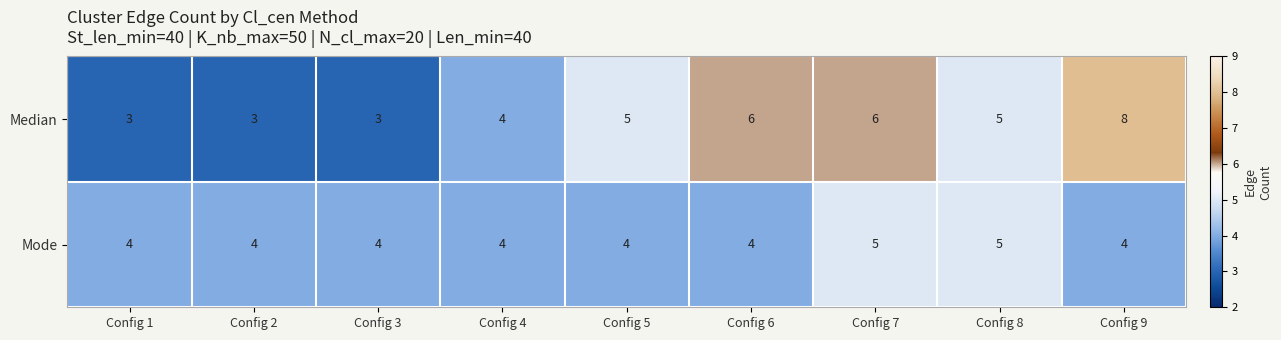

Which label corresponds to the largest value in the chart?

Config 9